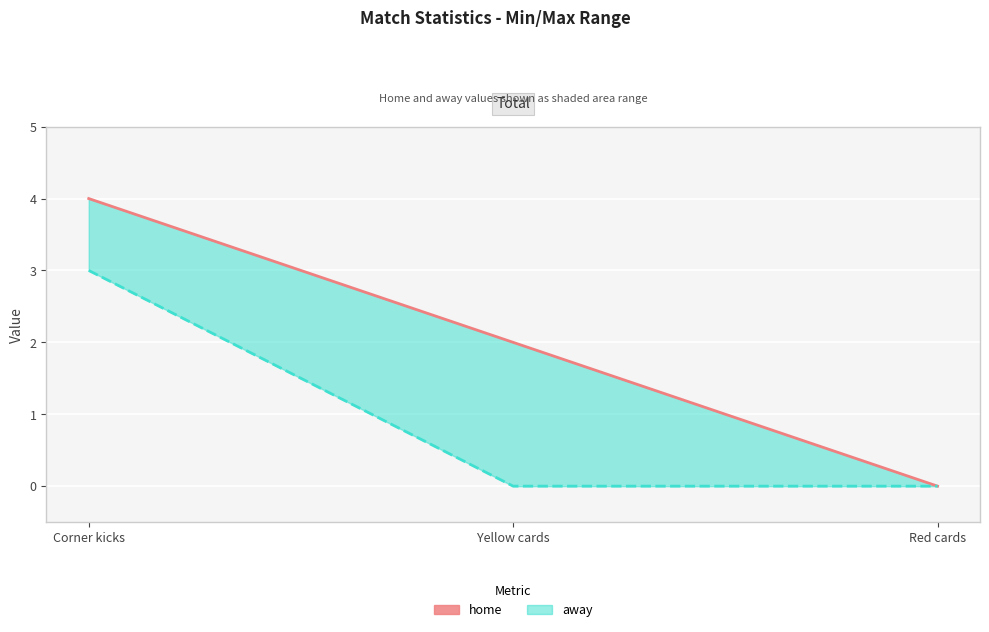

What position from the right is Yellow cards?

2